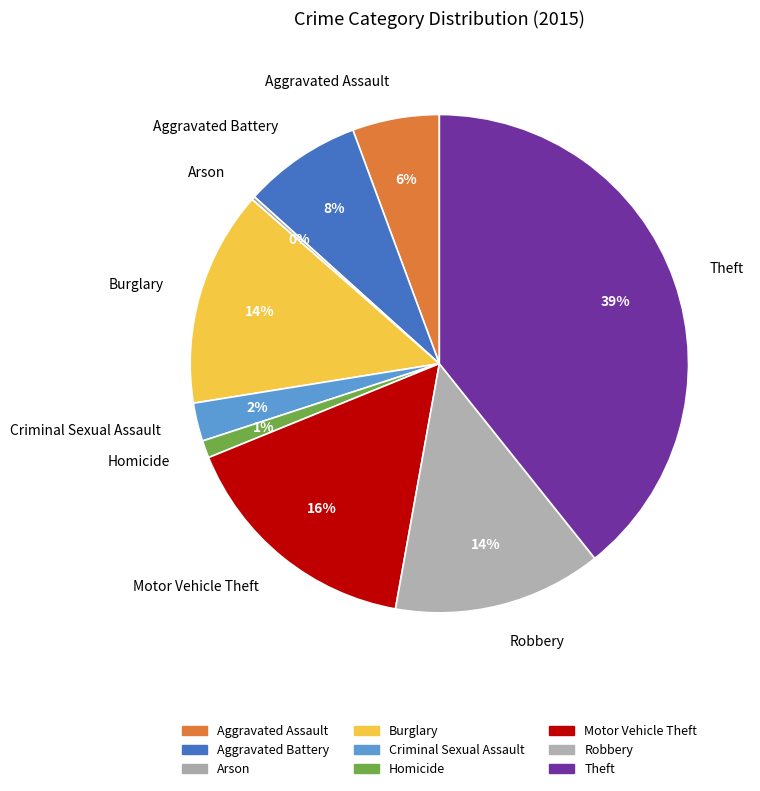

What is the largest slice in the pie chart?

Theft